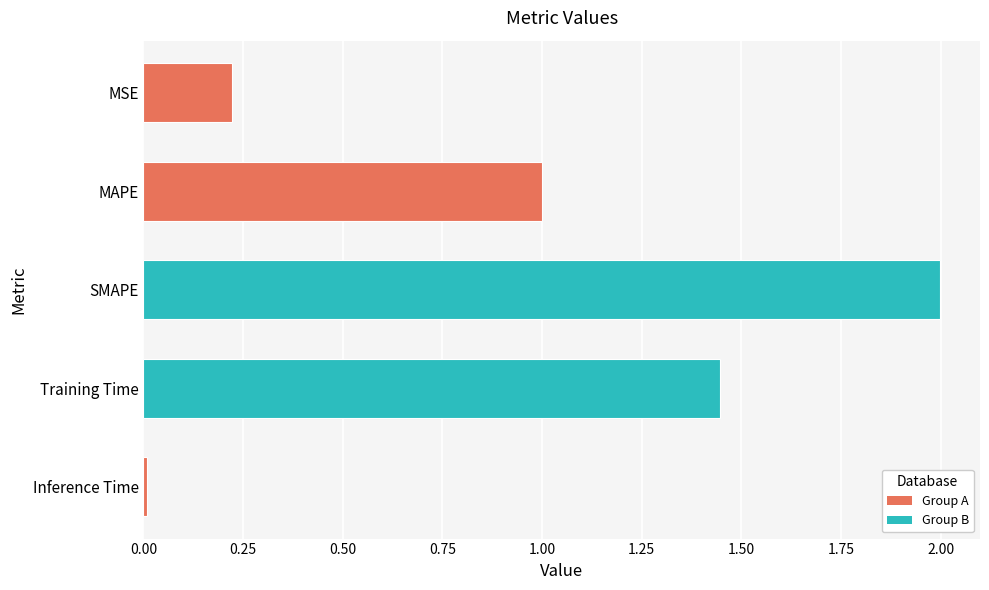

What is the change in value from SMAPE to MAPE?

-1.0